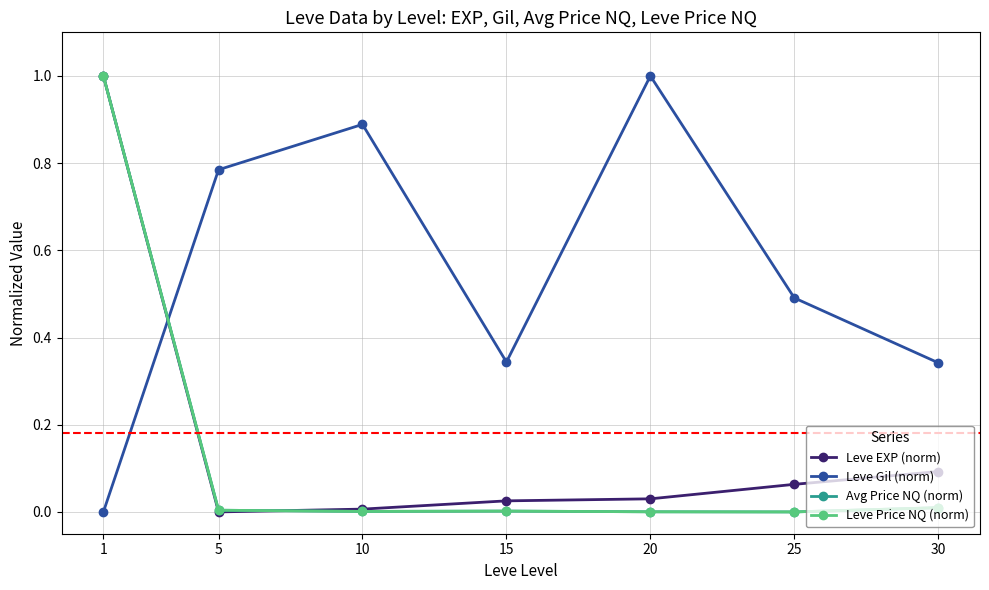

How many data points does each series have?

7